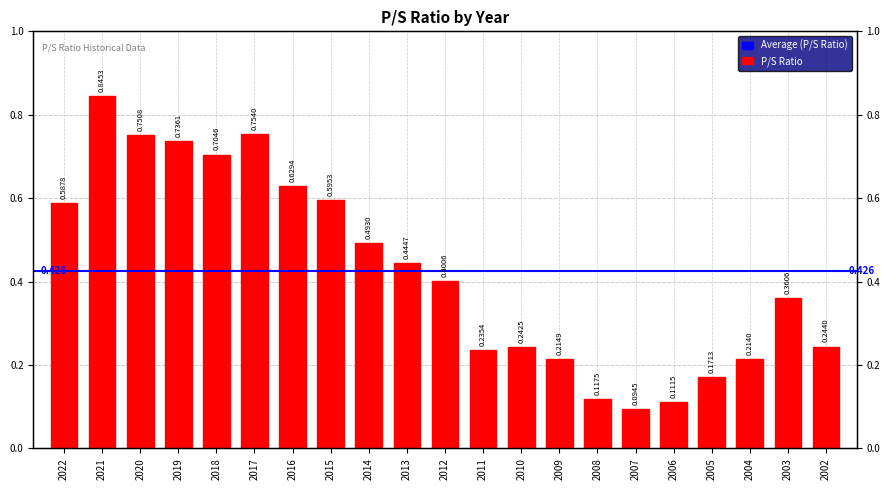

Reading left to right, transcribe all the data shown in this chart.

0.6	0.8	0.8	0.7	0.7	0.8	0.6	0.6	0.5	0.4	0.4	0.2	0.2	0.2	0.1	0.1	0.1	0.2	0.2	0.4	0.2